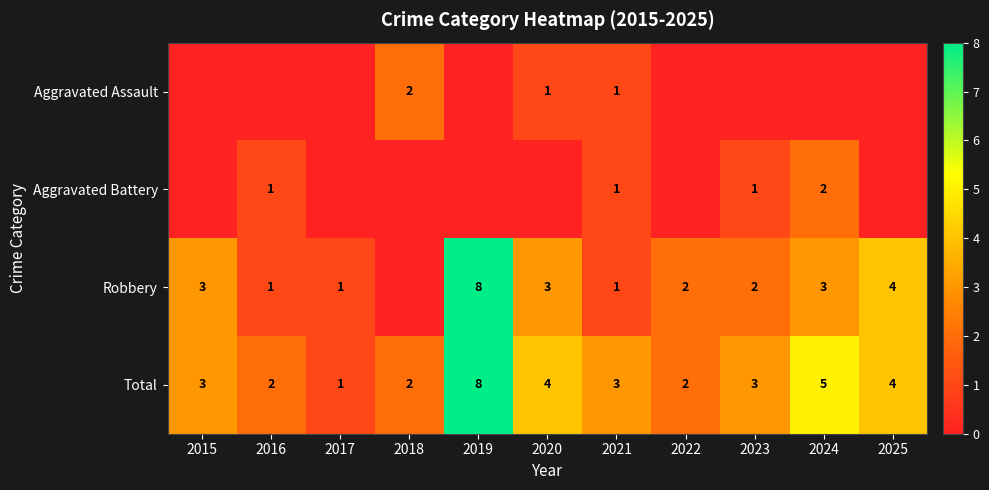

Is it true that Total equals 12 at 2019?

False